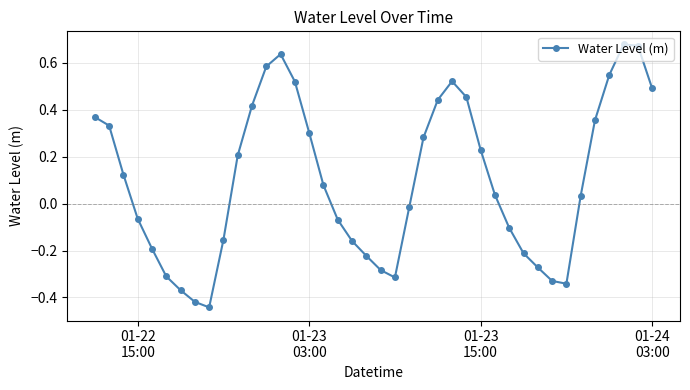

What is the difference between the second highest and second lowest values?

1.1